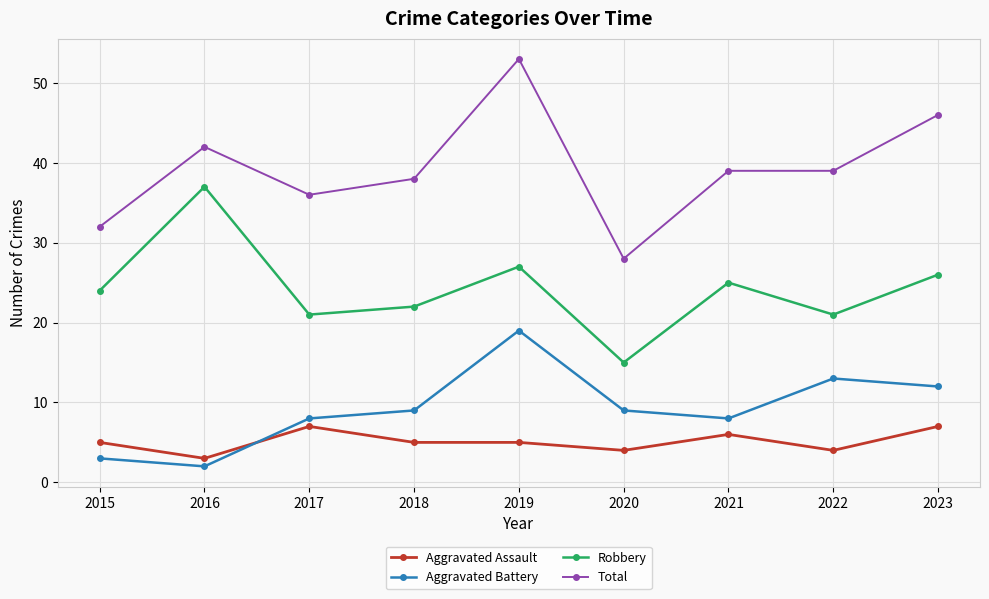

Which category has the lowest value in the Robbery series?

2020